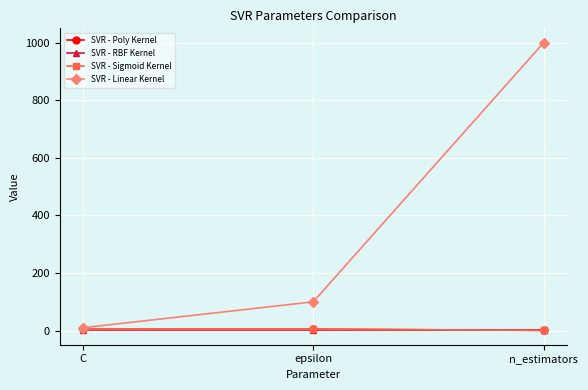

Is this an area chart (filled region under the line)?

No